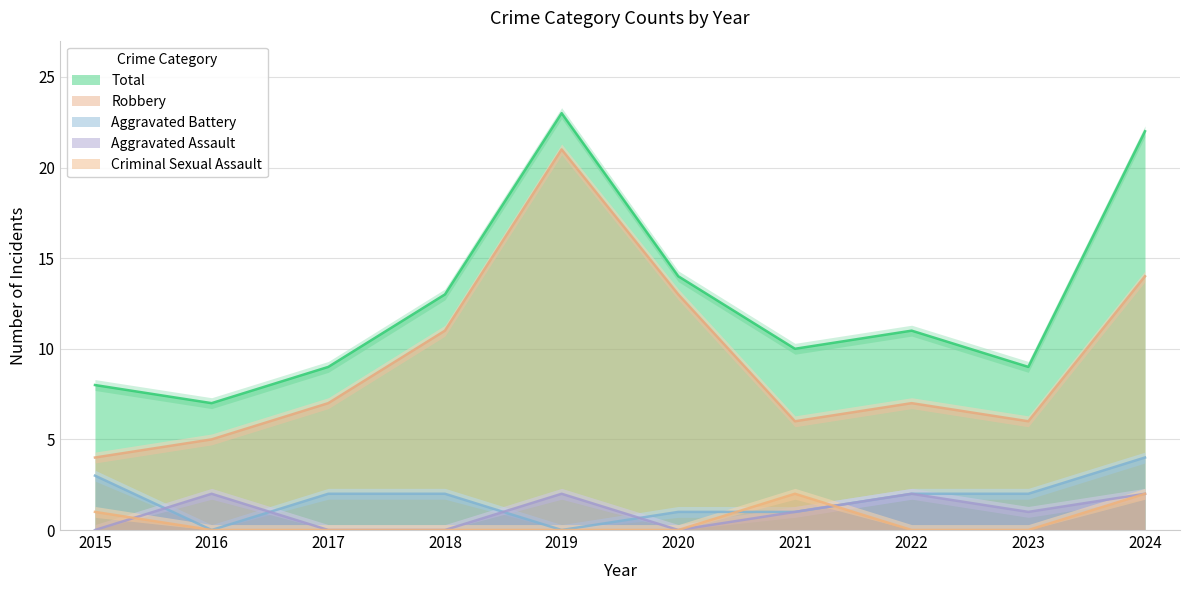

How many lines are shown in the chart?

5